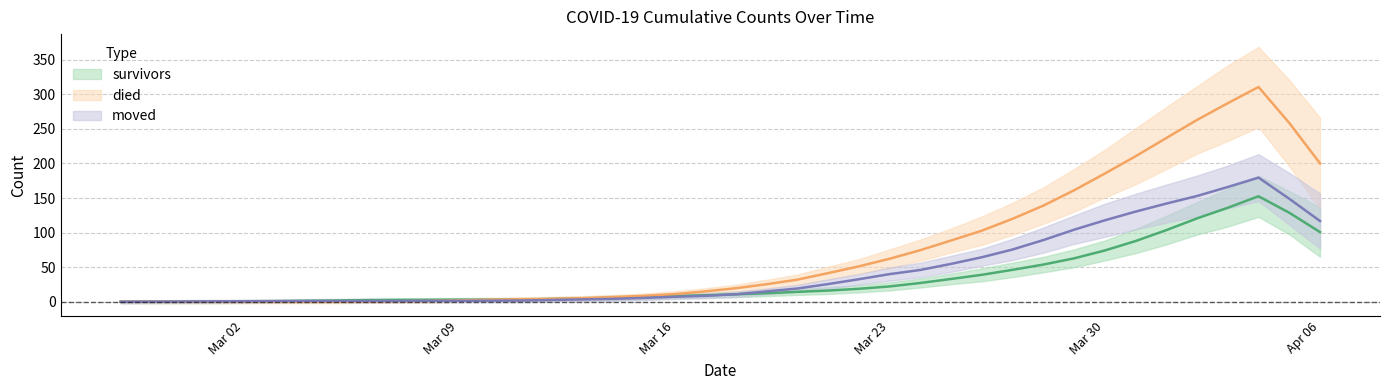

At 2020-02-28, list the series in order from smallest to largest.

survivors, died, moved